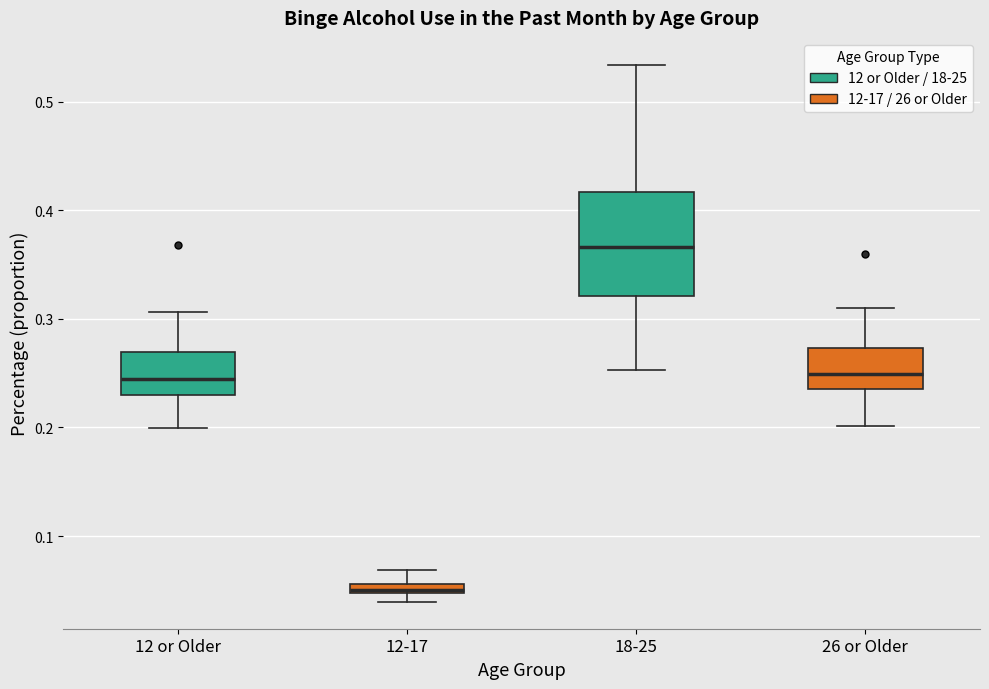

Which box has the highest median line?

18-25